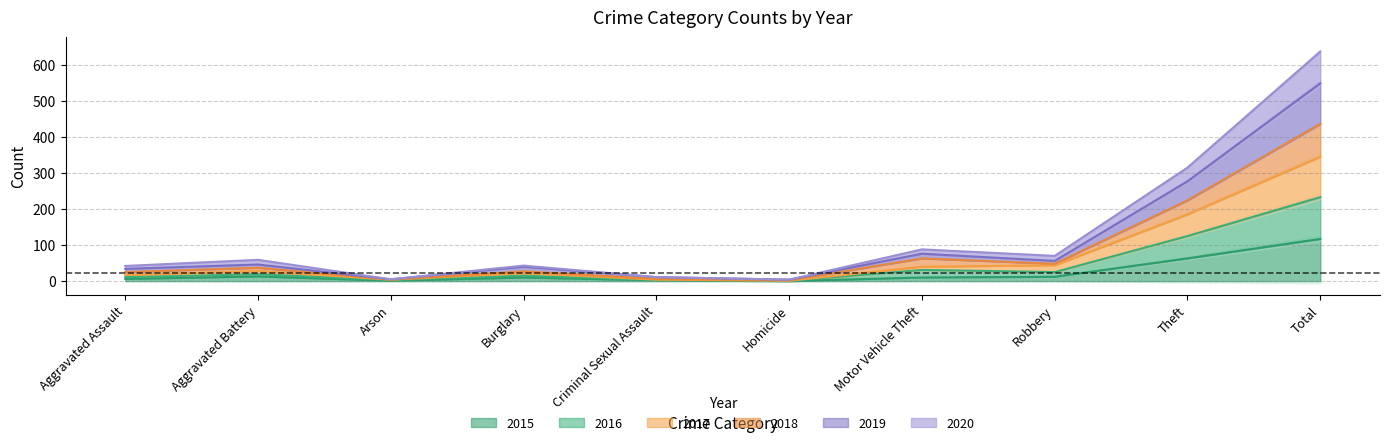

True or false: 2018 and 2015 cross at least once.

False